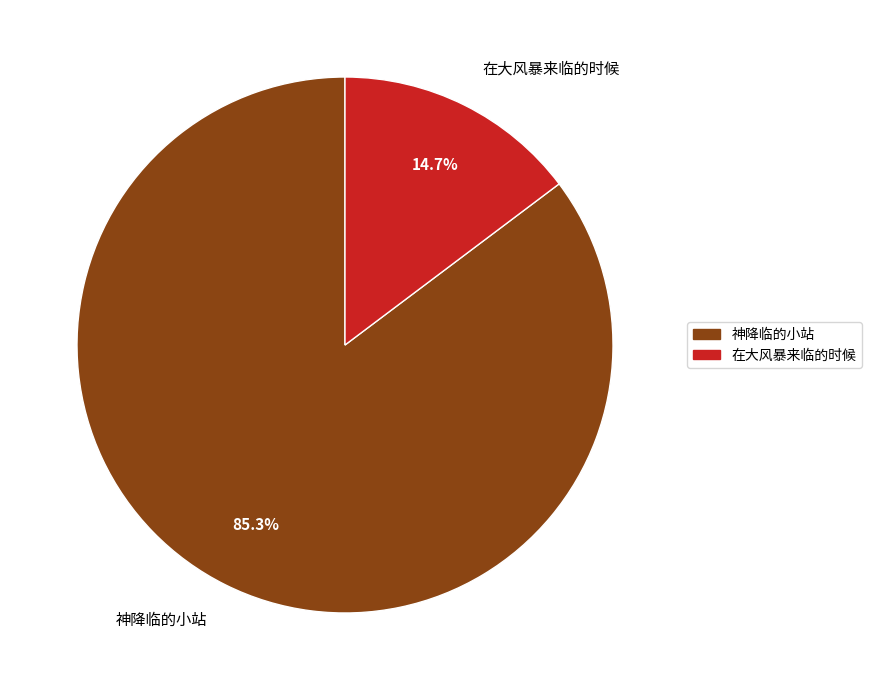

How many slices are in this pie chart?

2